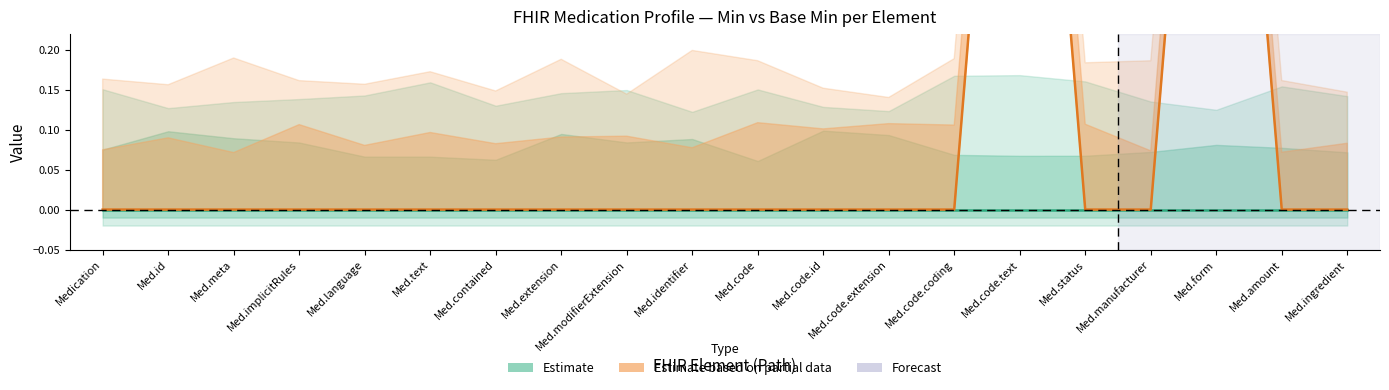

Where is the data nearest to the value 0?

Medication